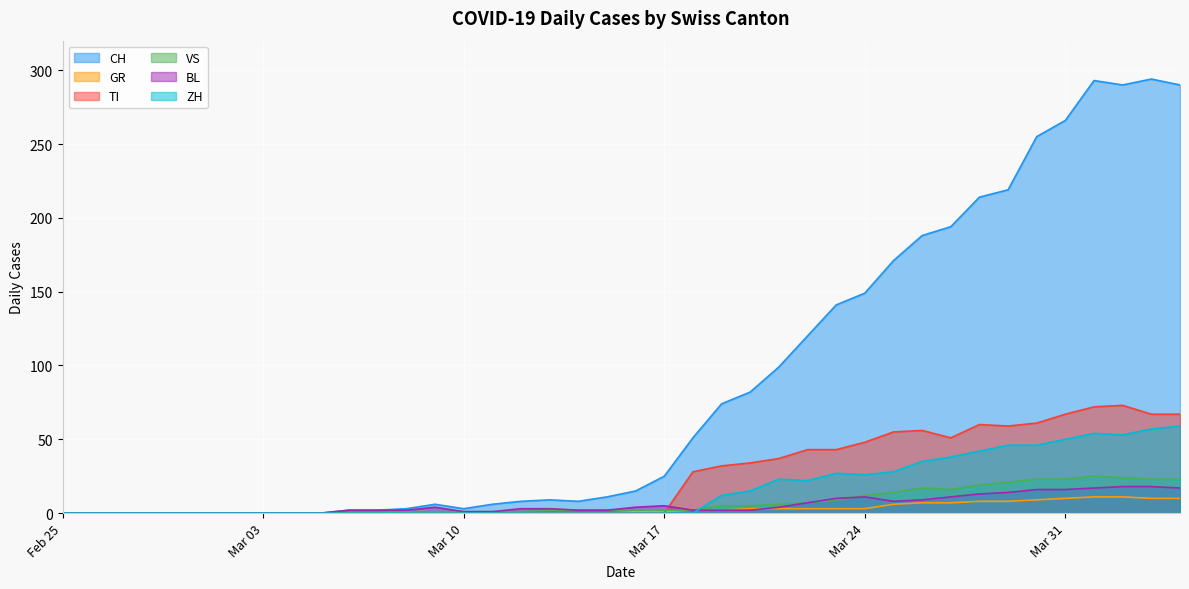

What is the label of the 29th point from the right?

2020-03-07